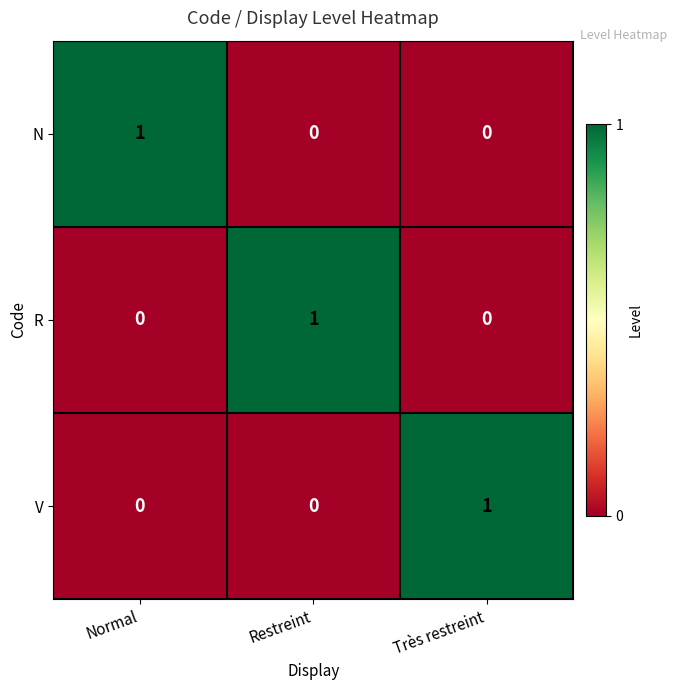

At how many categories does at least one series exceed 0?

3